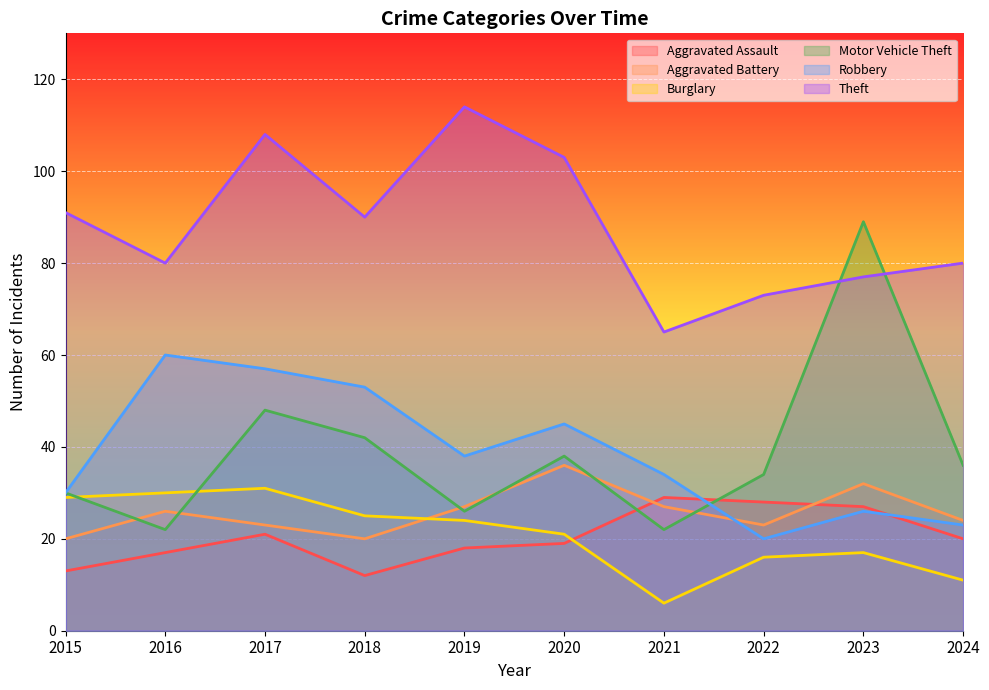

How many series are shown in this chart?

6